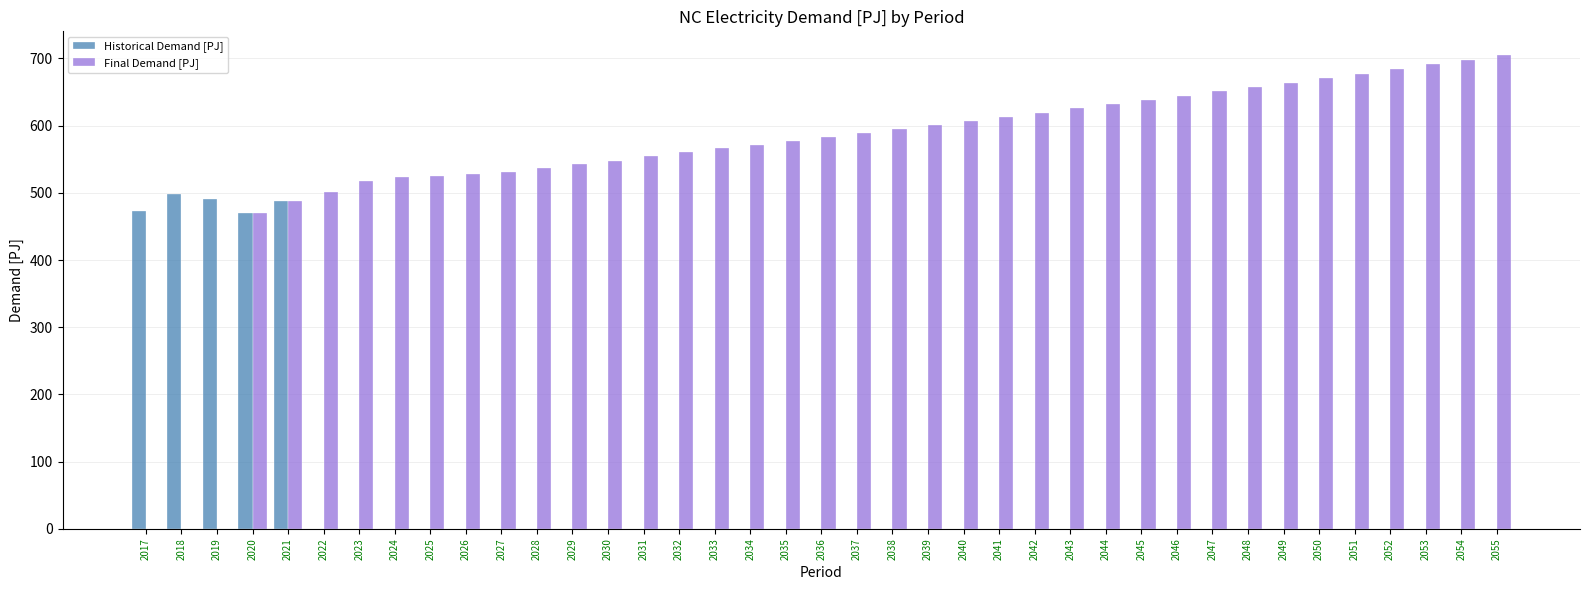

Which series has the largest total across all categories?

Final Demand [PJ]